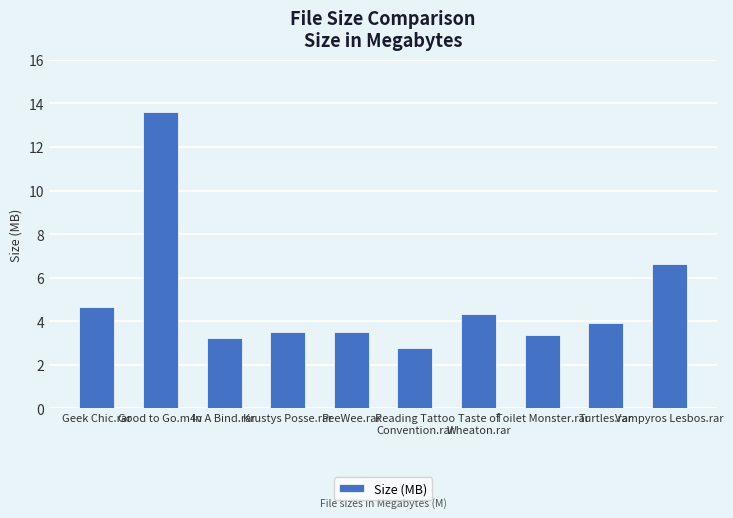

What is the label of the 2nd bar from the right?

Turtles.rar